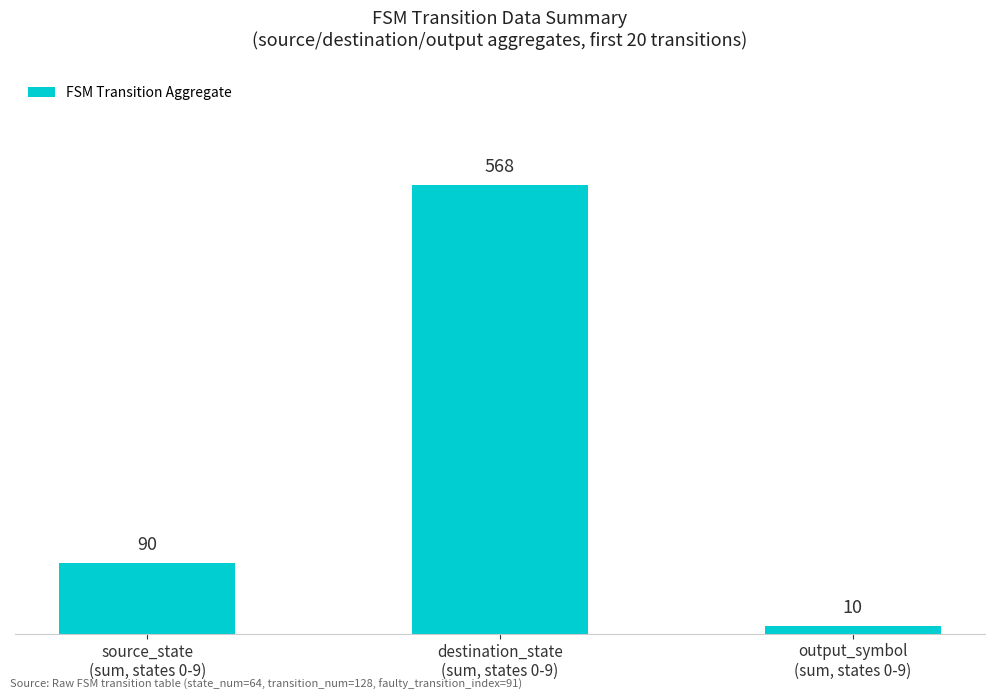

How many values are between 10 and 568?

3